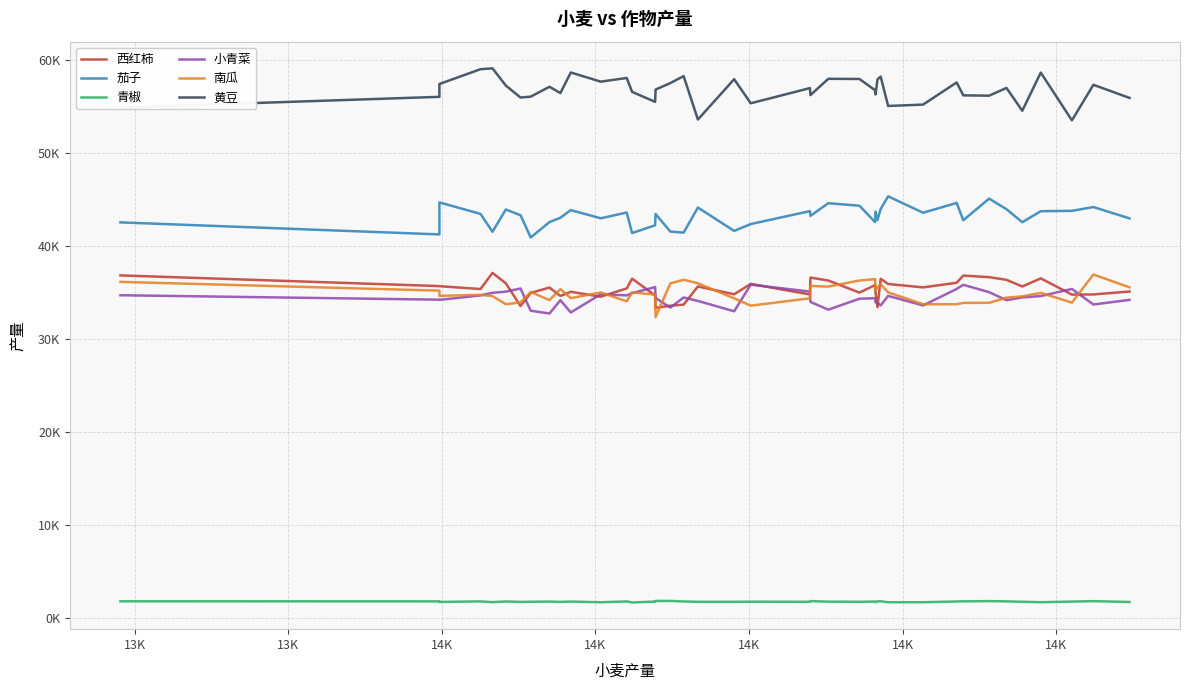

Rank the series by their maximum value, from highest to lowest.

黄豆, 茄子, 西红柿, 南瓜, 小青菜, 青椒